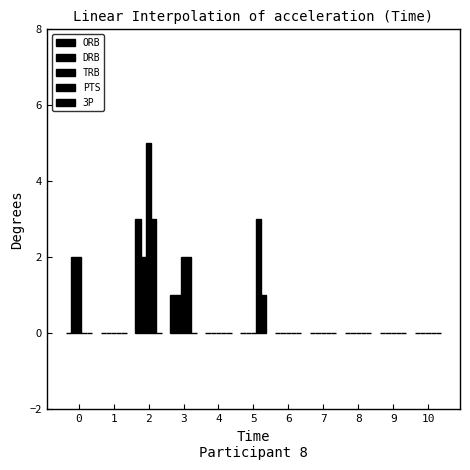

Count the TRB values in the range 0 to 2.

10